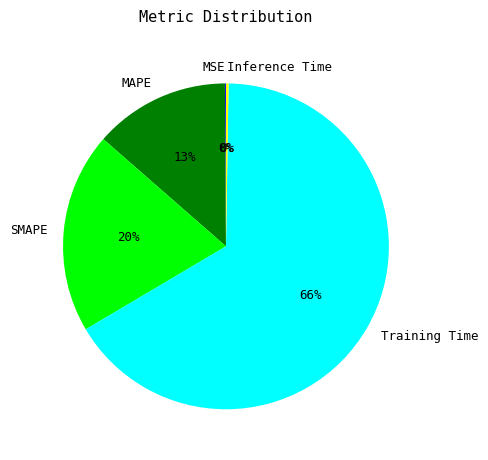

Does SMAPE account for over 50% of the chart?

No